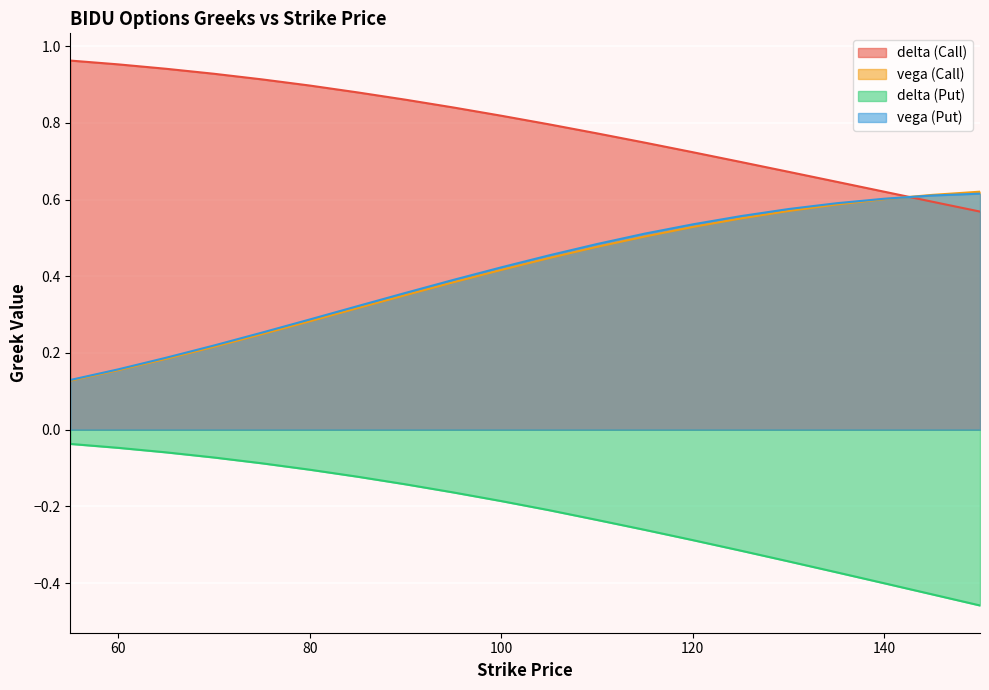

True or false: delta (Put) and delta (Call) intersect in this chart.

False